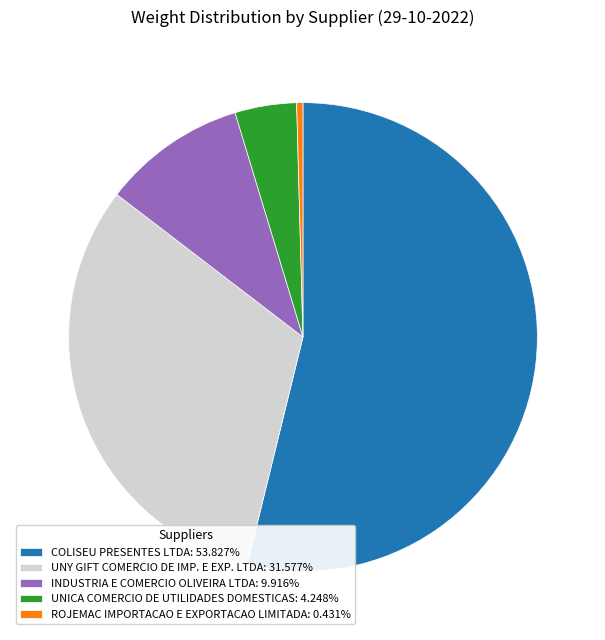

Is it true that UNICA COMERCIO DE UTILIDADES DOMESTICAS is 20% of the pie?

False